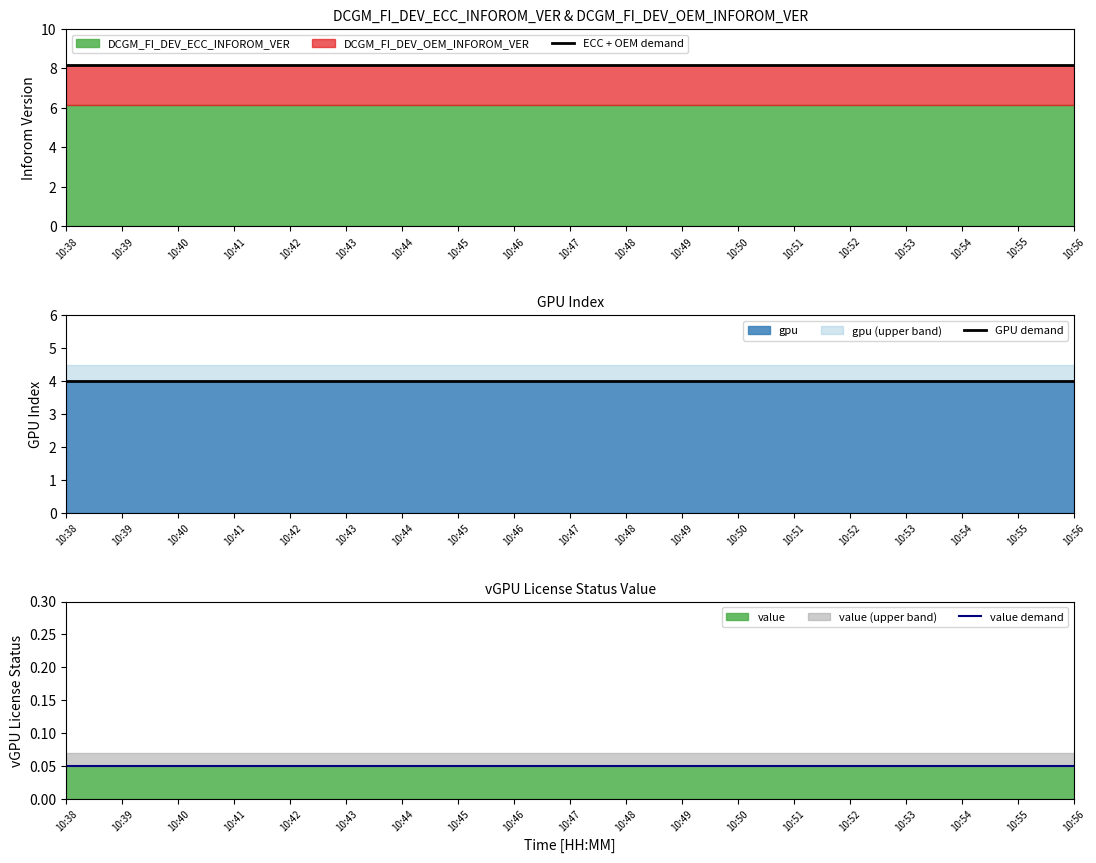

True or false: value demand and GPU demand intersect in this chart.

False